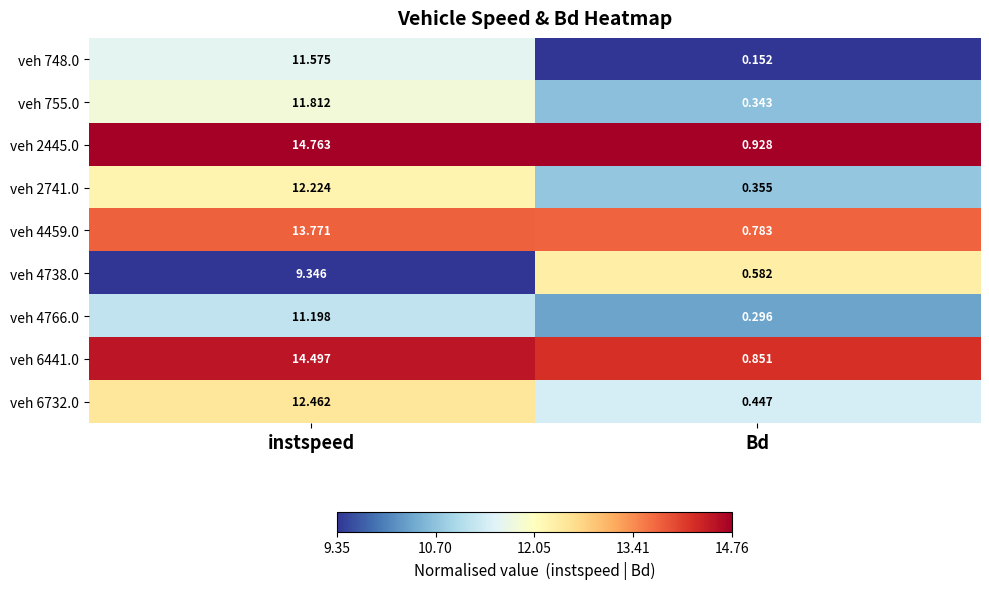

Which label corresponds to the largest value in the chart?

instspeed